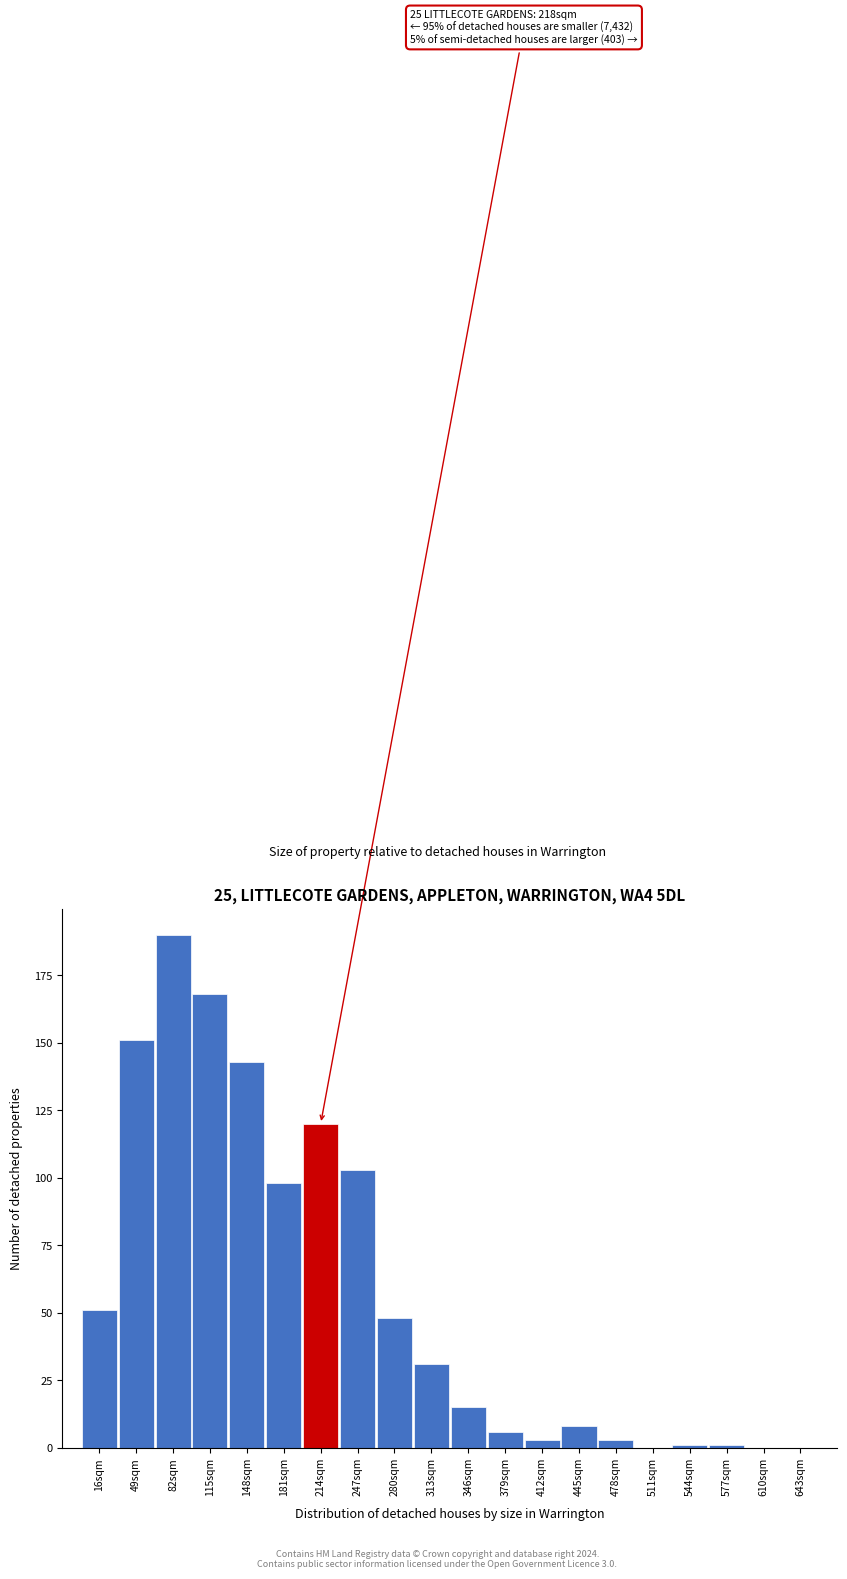

Reading right to left, what are all the values shown in this chart?

643sqm=0	610sqm=0	577sqm=1	544sqm=1	511sqm=0	478sqm=3	445sqm=8	412sqm=3	379sqm=6	346sqm=15	313sqm=31	280sqm=48	247sqm=103	214sqm=120	181sqm=98	148sqm=143	115sqm=168	82sqm=190	49sqm=151	16sqm=51